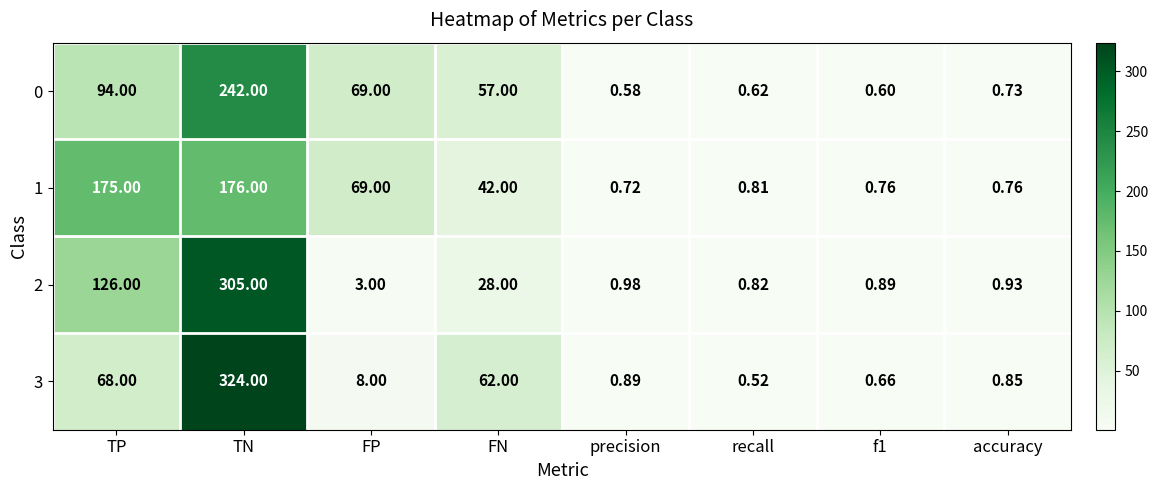

Which label corresponds to the smallest value in the chart?

recall